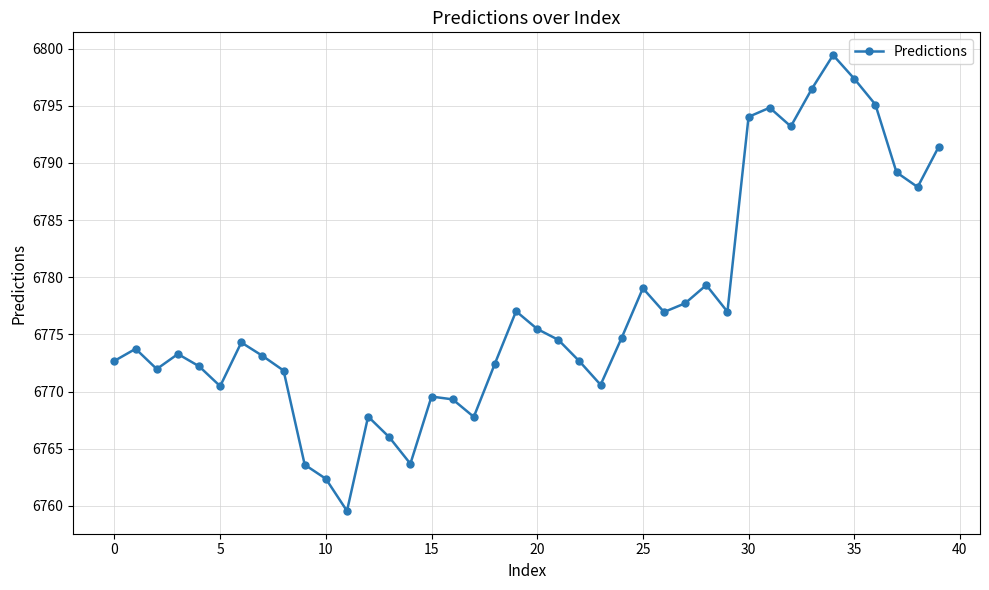

What is the value of the 40th point from the left?

6791.4